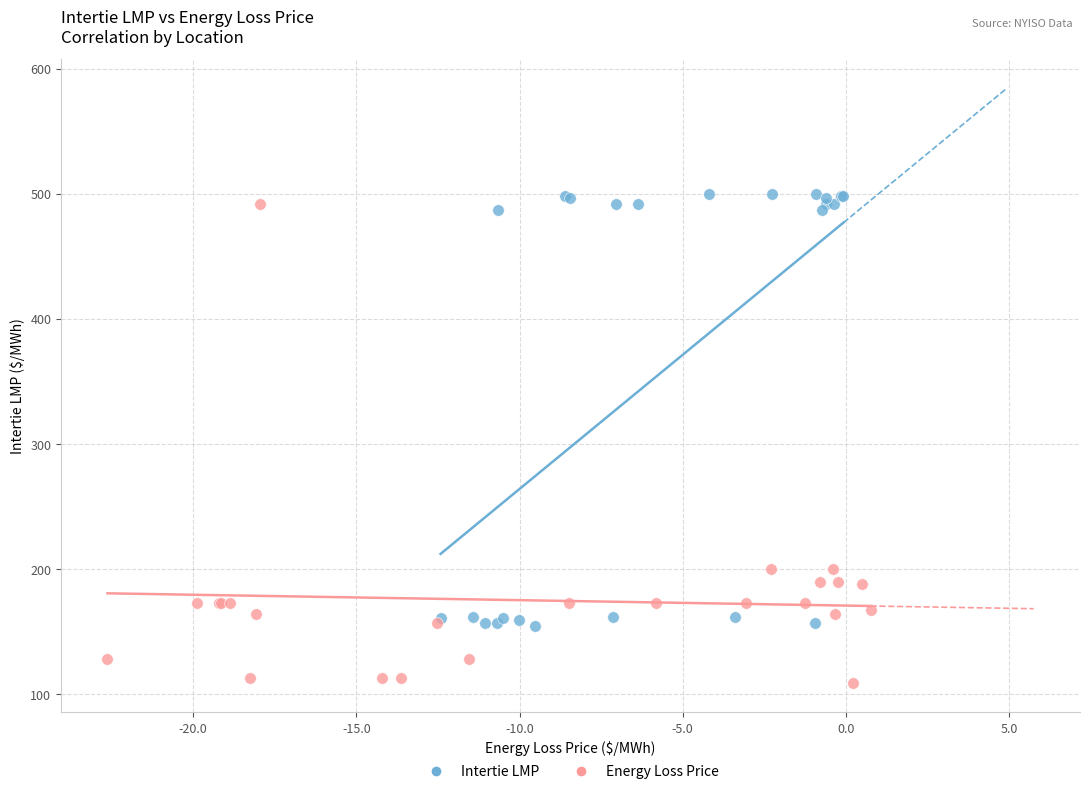

Which series contains the lowest Y value?

Energy Loss Price